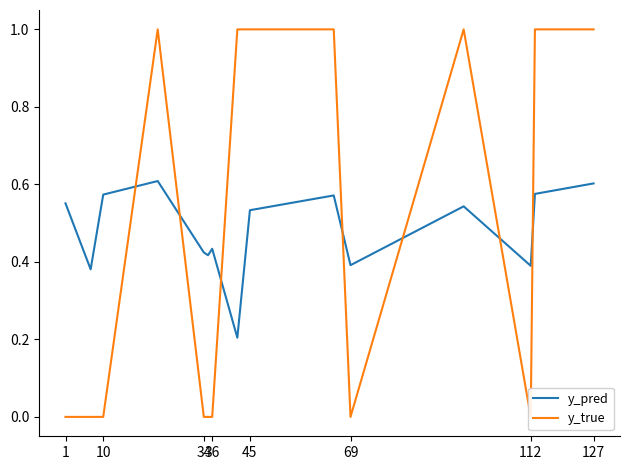

What is the difference between the second highest and second lowest values in the y_pred series?

0.2